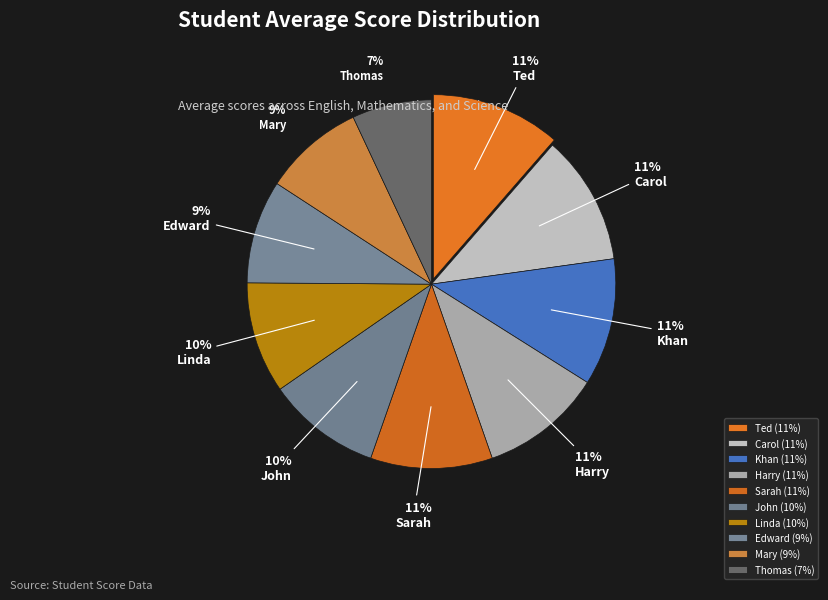

What is the largest slice in the pie chart?

Ted